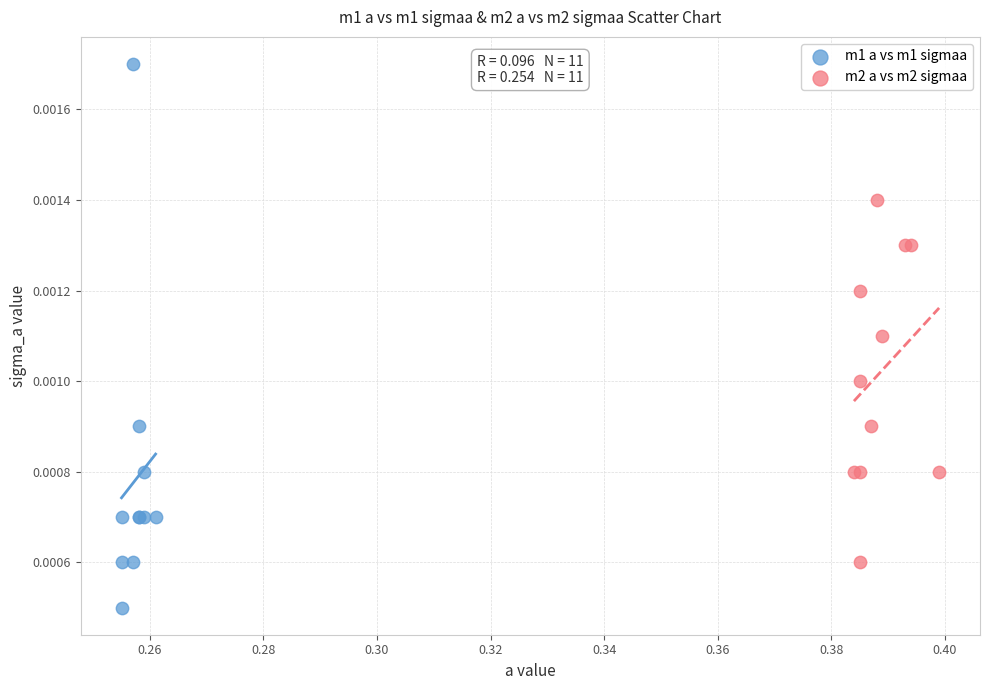

Which series reaches the minimum Y coordinate?

m1 a vs m1 sigmaa